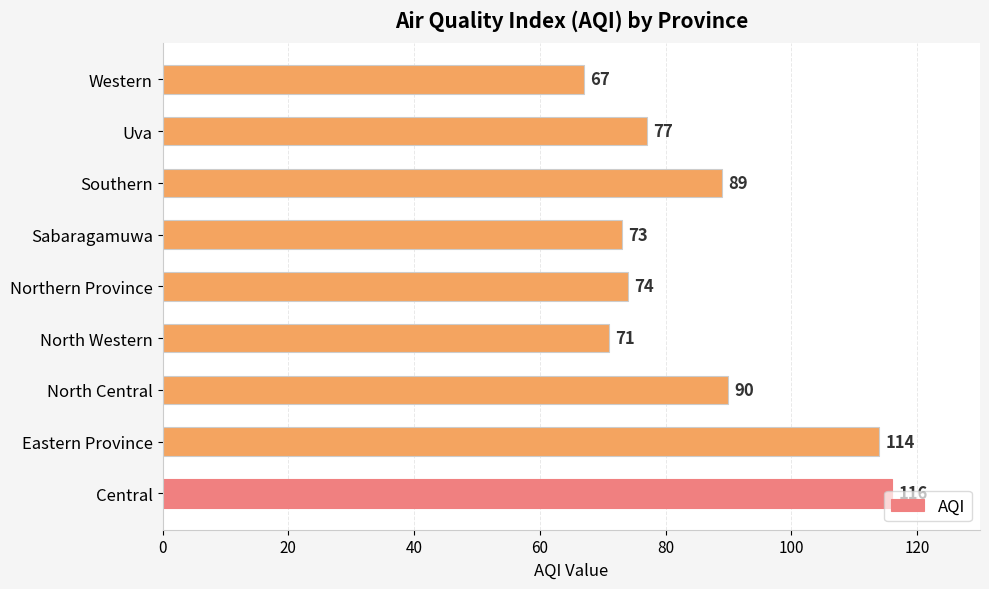

What is the change in value from Central to North Western?

-45